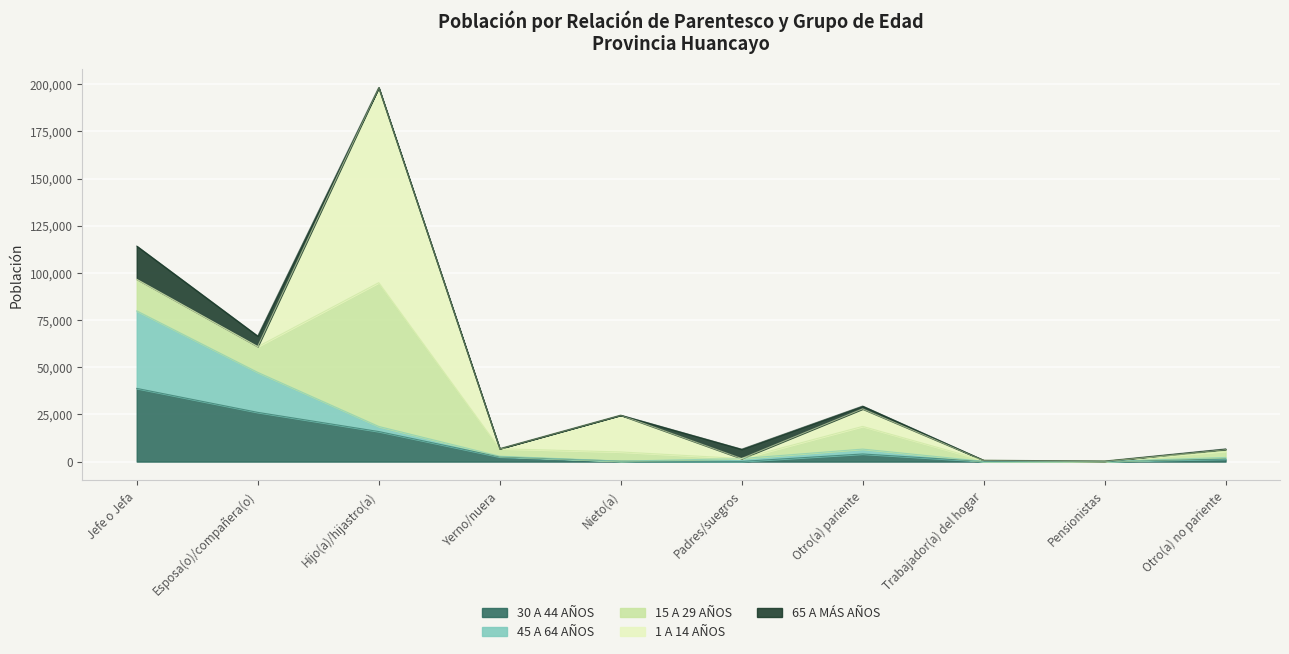

What is the difference between the maximum and minimum values in the 1 A 14 AÑOS series?

103406